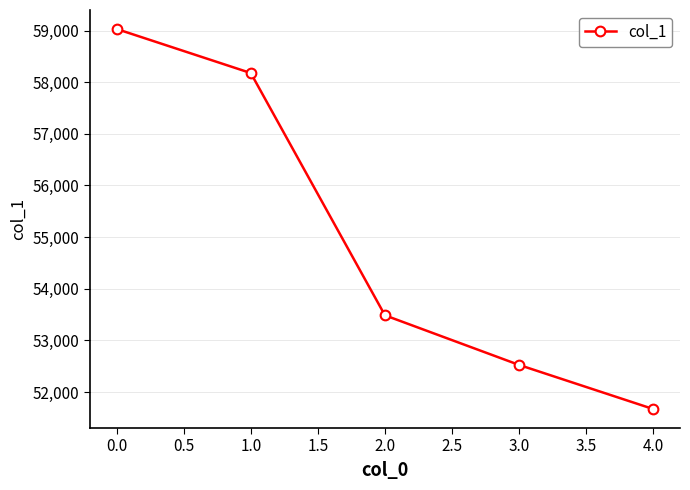

Reading left to right, transcribe all the data shown in this chart.

0.0=59030	1.0=58177	2.0=53486	3.0=52525	4.0=51671